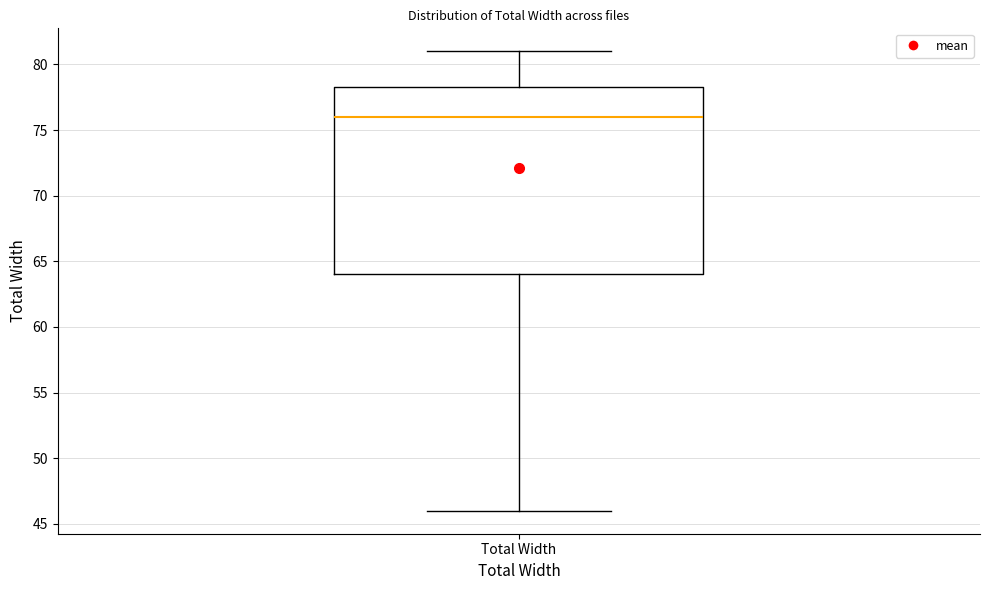

Read this box plot against the y-axis: the position of the median line, the range covered by the box, and the ends of both whiskers. The values are not printed on the chart, so give them approximately, as read against the axis.

median 76.0, box 64.0 to 78.5, whiskers 46.0 to 81.0